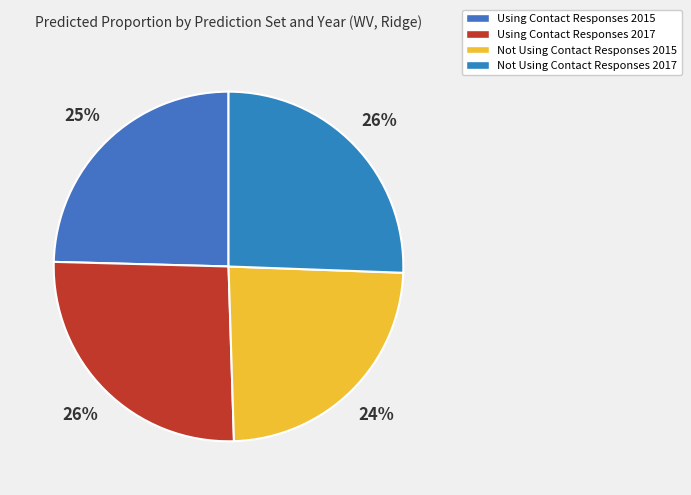

What is the smallest slice in the pie chart?

Not Using Contact Responses 2015